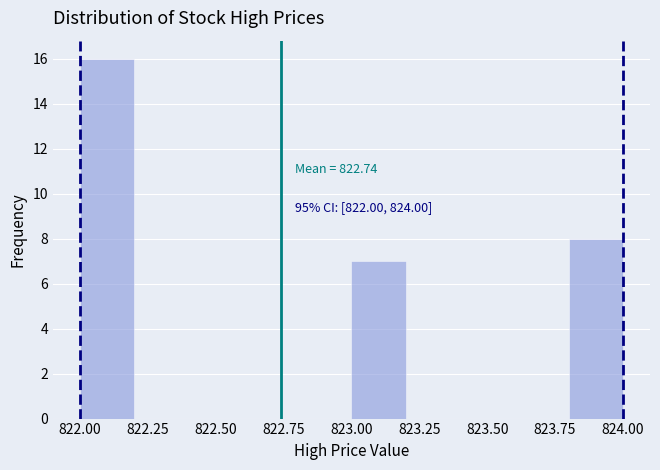

Over which range of the x-axis is the bar tallest?

822.0 to 822.2